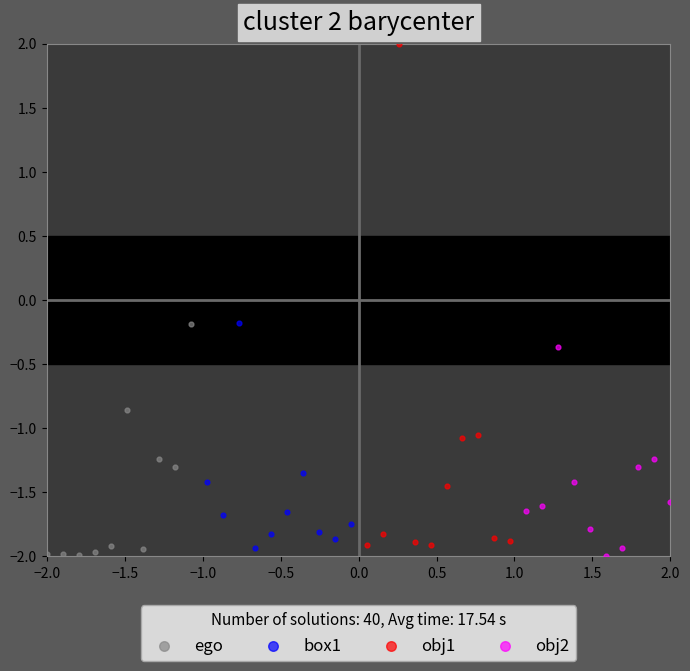

Which series reaches the maximum Y coordinate?

obj1